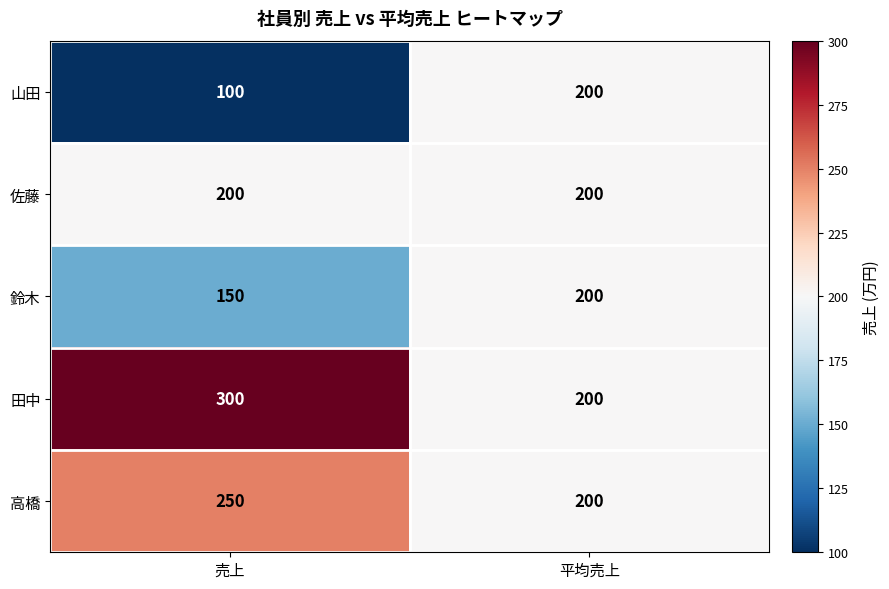

At which category does the chart reach its minimum across all series?

売上